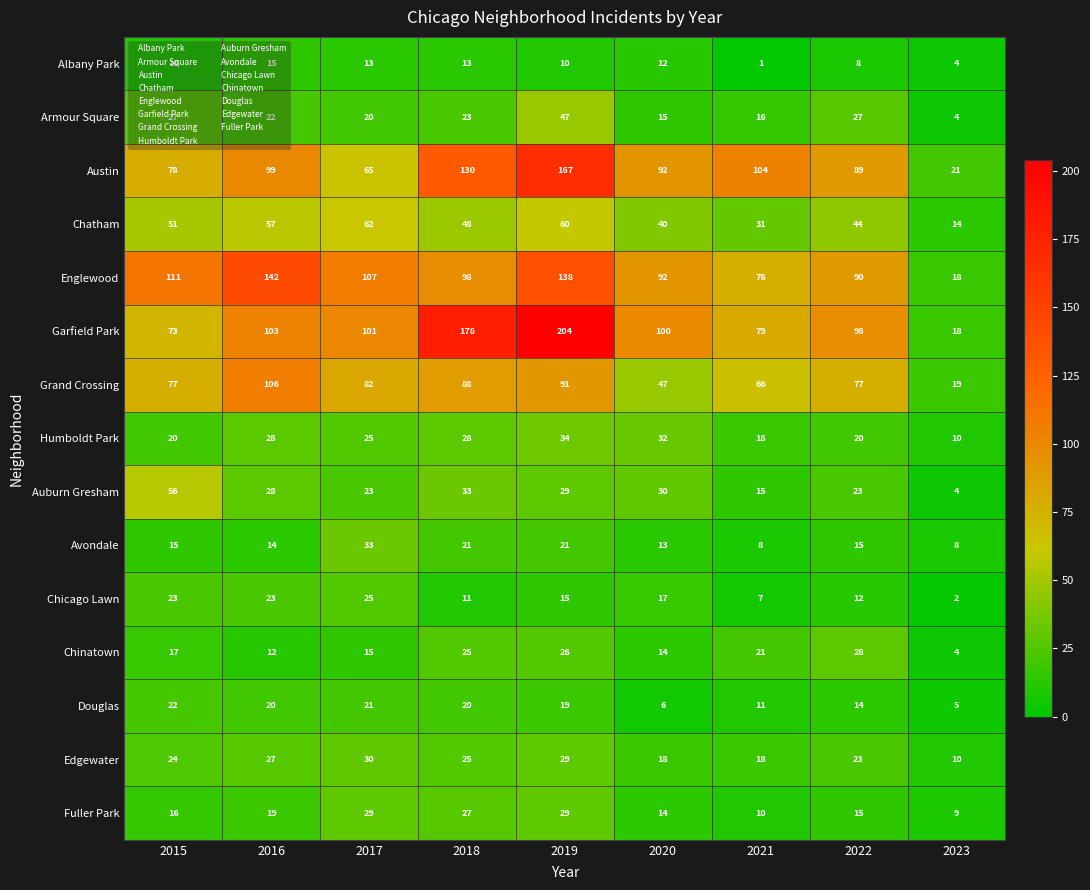

True or false: Chicago Lawn has a value of 3 at 2023.

False